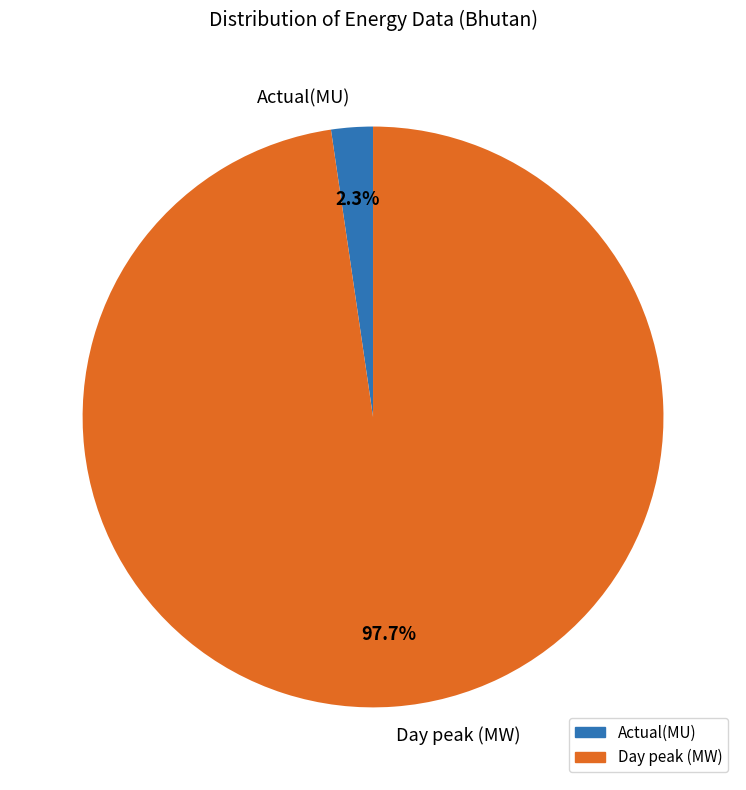

To the nearest percent, what is the difference between the Actual(MU) and Day peak (MW) slice percentages?

95%